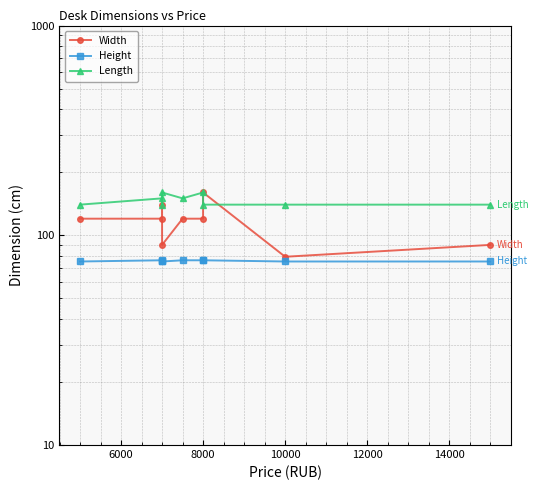

The value of Length at 10000 is 95. True or false?

False